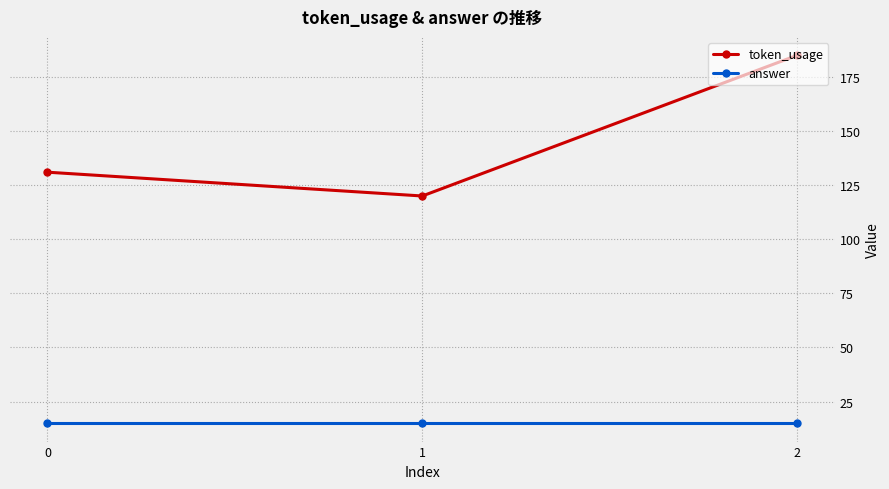

Reading left to right, list all the values displayed in this chart.

token_usage: 131	120	185
answer: 15	15	15